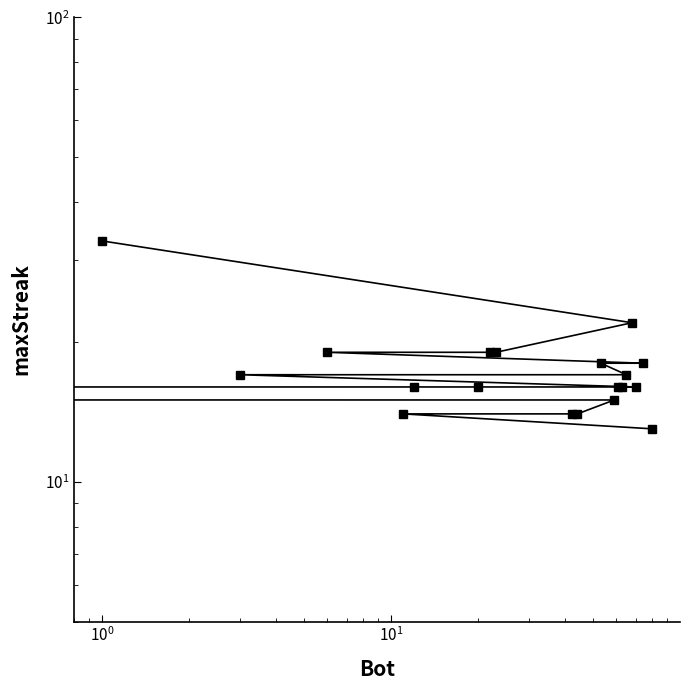

Does the chart display data point markers on the line(s)?

Yes